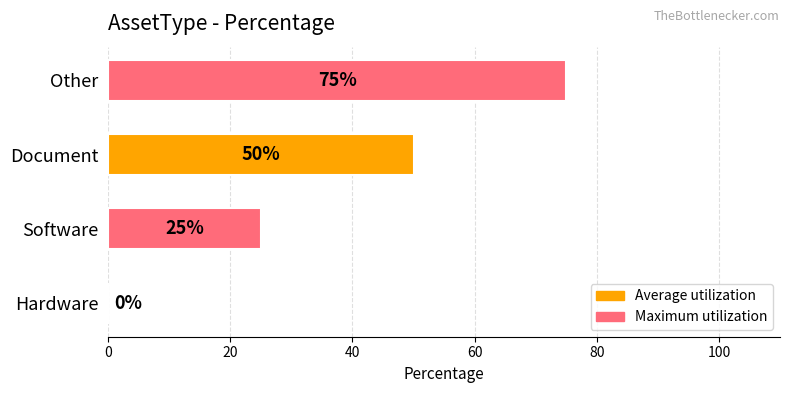

How many data points does each series have?

4